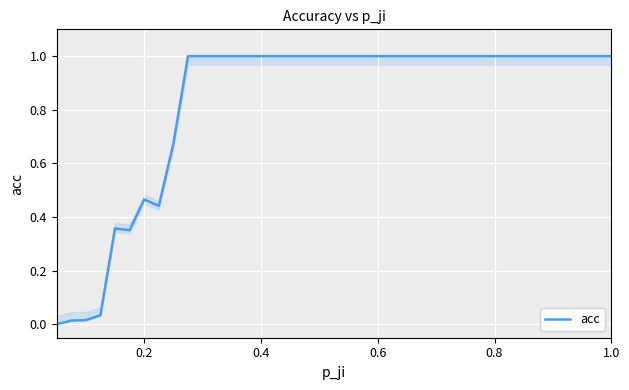

What is the maximum value for acc?

1.0